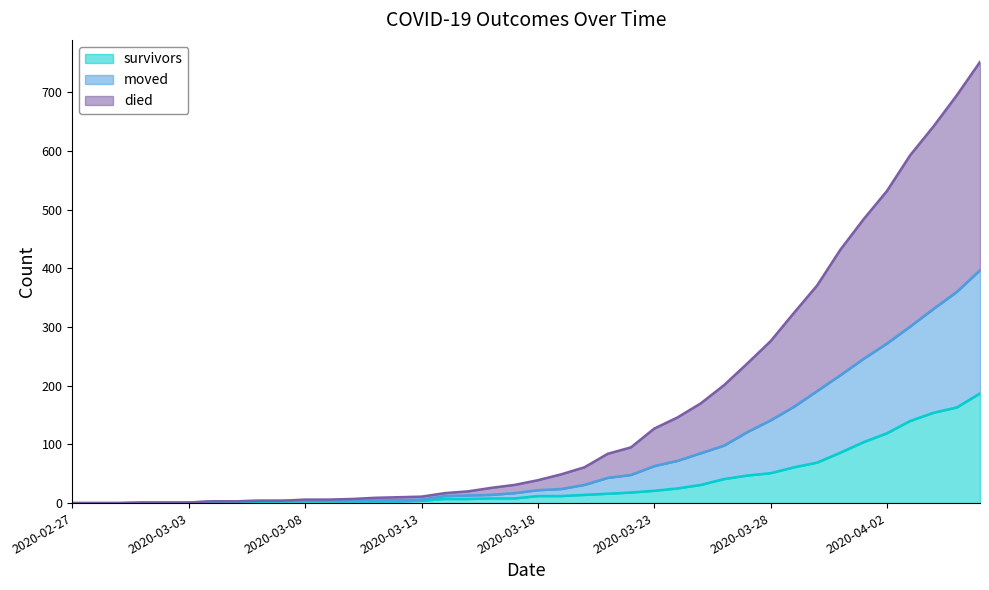

True or false: died and survivors intersect in this chart.

False